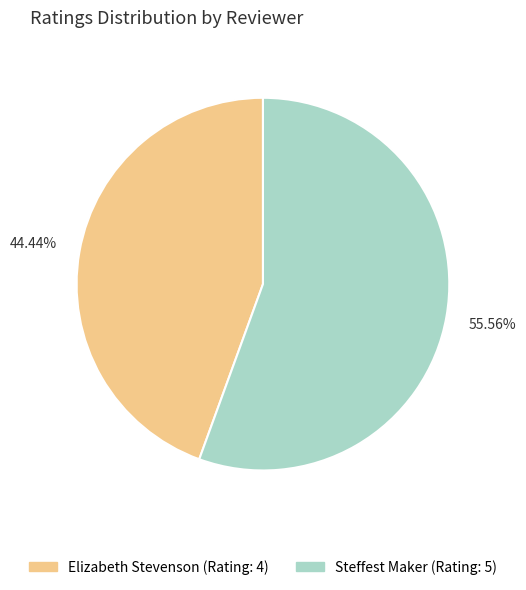

Is there a majority slice in this chart?

Yes